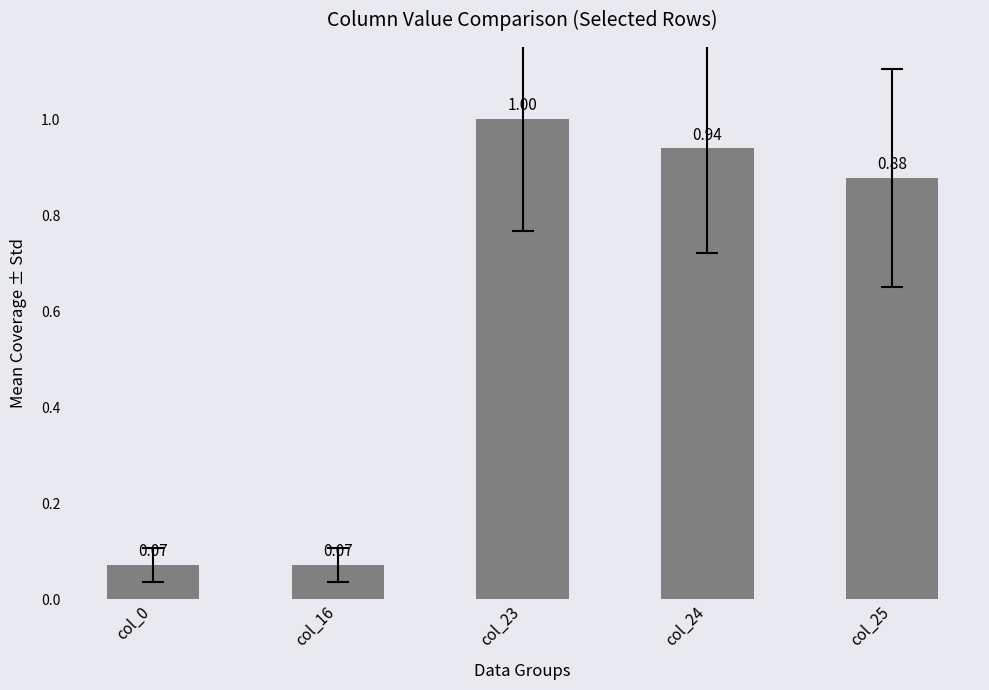

How many data points does each series have?

5